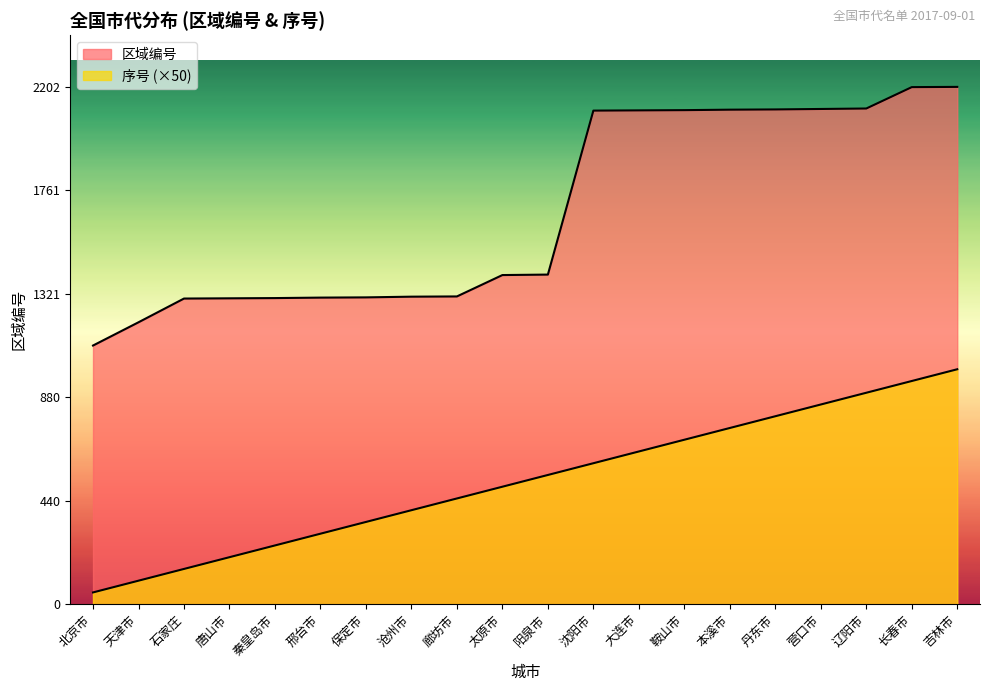

Is the value of 区域编号 at 吉林市 greater than the value of 序号 at 太原市?

Yes